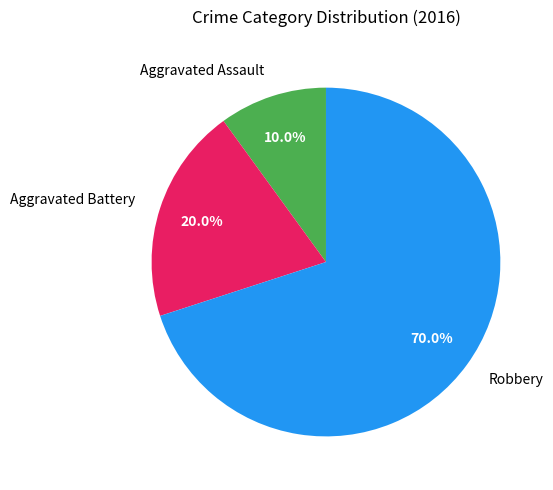

The Robbery slice represents 60% of the pie. True or false?

False